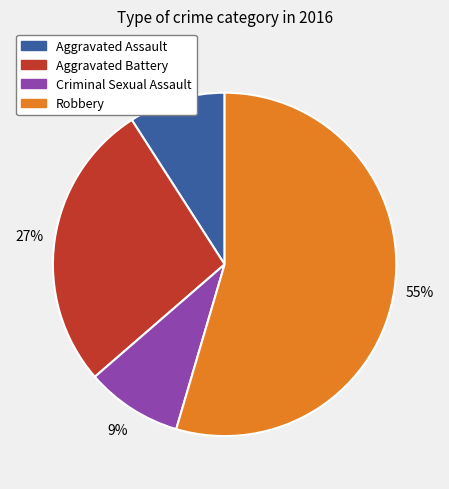

Does Aggravated Assault represent more than half of the total?

No